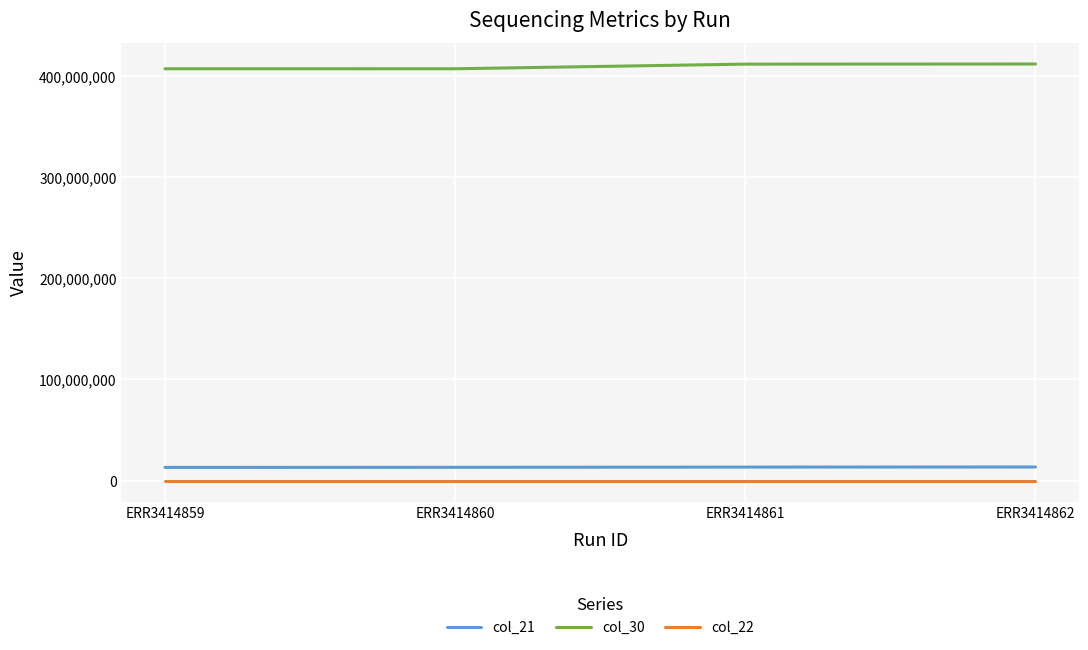

What is the maximum value shown in the chart?

411795449